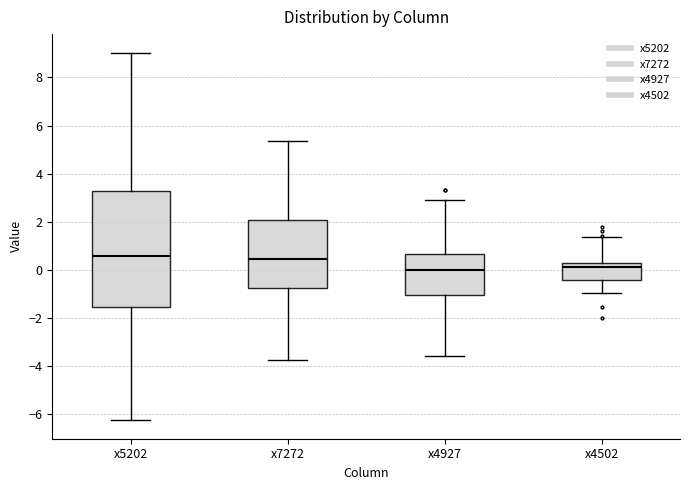

Reading left to right, transcribe this box plot: for each box, give where its median line is, the range the box spans, and where its two whiskers end, as read against the y-axis. The values are not printed on the chart, so give them approximately, as read against the axis.

x5202: median 0.6, box -1.6 to 3.2, whiskers -6.2 to 9.0
x7272: median 0.4, box -0.8 to 2.0, whiskers -3.8 to 5.4
x4927: median 0.0, box -1.0 to 0.6, whiskers -3.6 to 3.0
x4502: median 0.2, box -0.4 to 0.4, whiskers -1.0 to 1.4